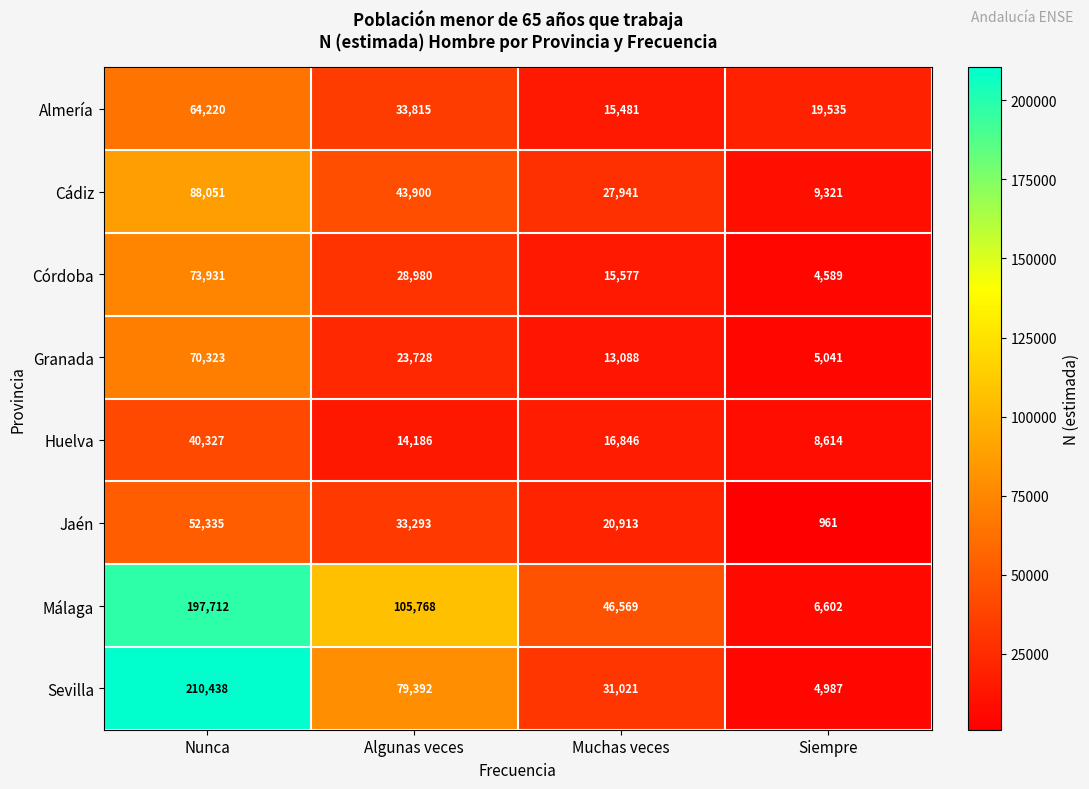

At which category does the chart reach its minimum across all series?

Siempre